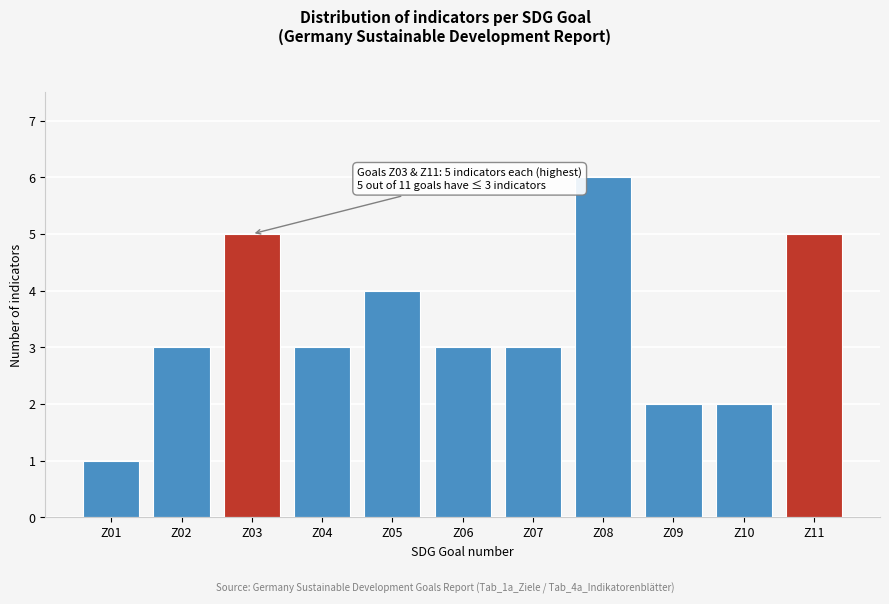

Reading left to right, extract all data points from this chart.

1	3	5	3	4	3	3	6	2	2	5